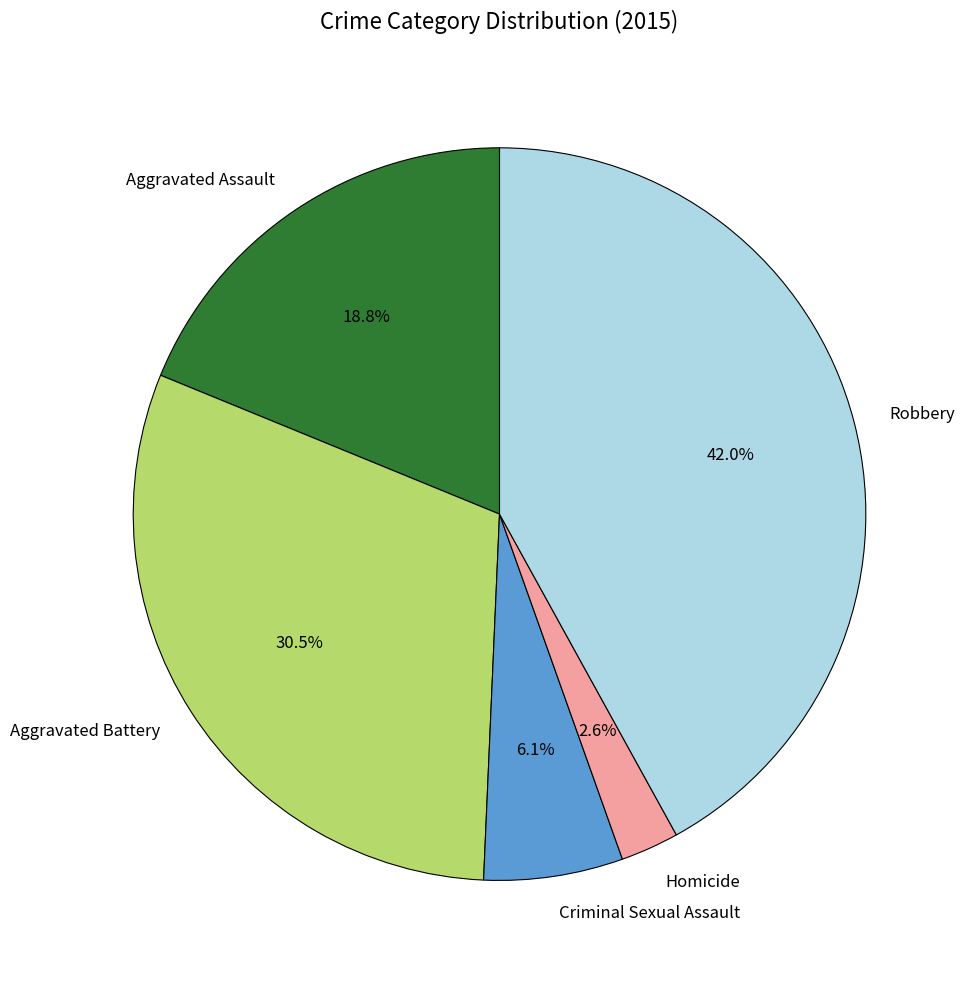

Which has a higher value, Aggravated Battery or Aggravated Assault?

Aggravated Battery